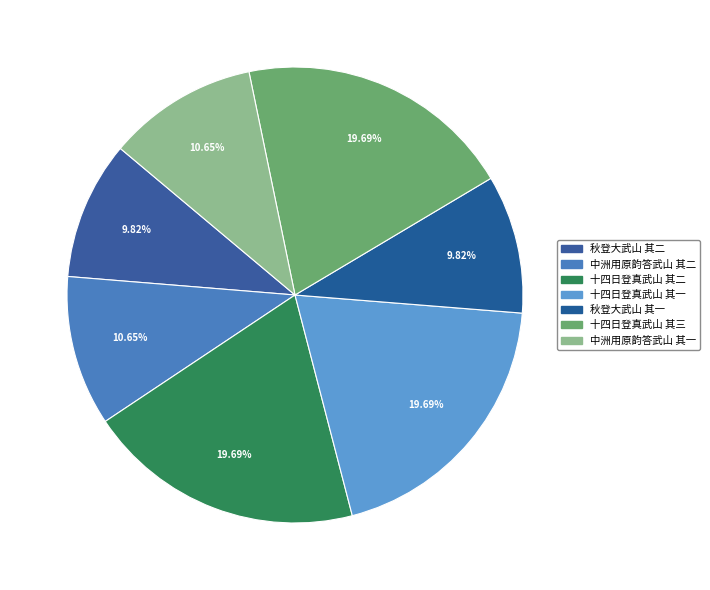

Which has a higher value, 秋登大武山 其一 or 十四日登真武山 其一?

十四日登真武山 其一